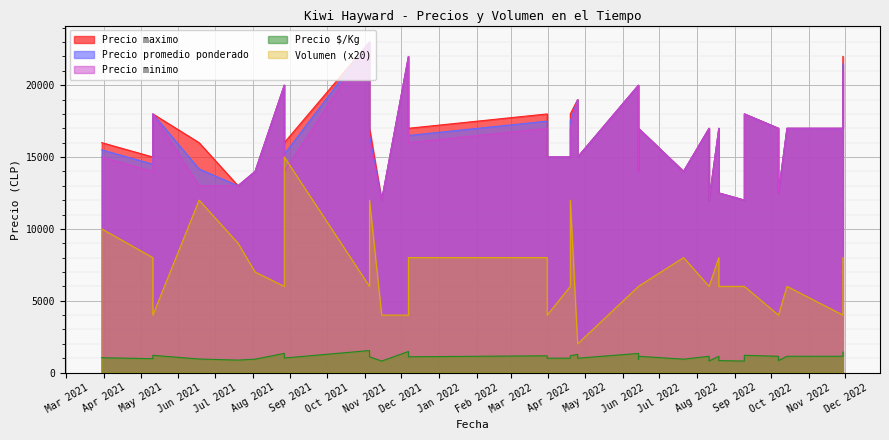

True or false: Precio promedio ponderado has a value of 12500 at 2022-08-19.

True